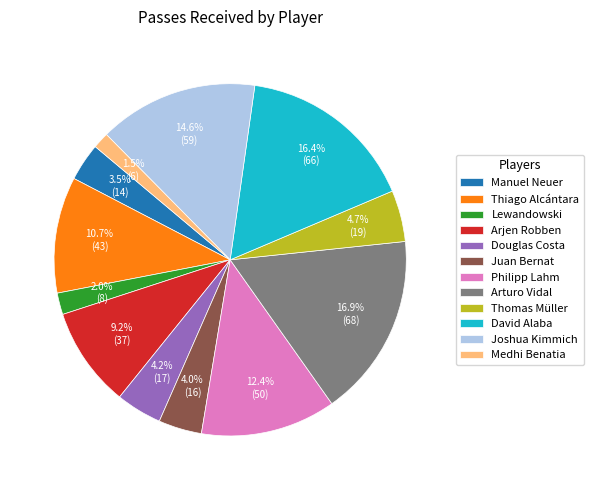

Which has a higher value, Joshua Kimmich or Medhi Benatia?

Joshua Kimmich